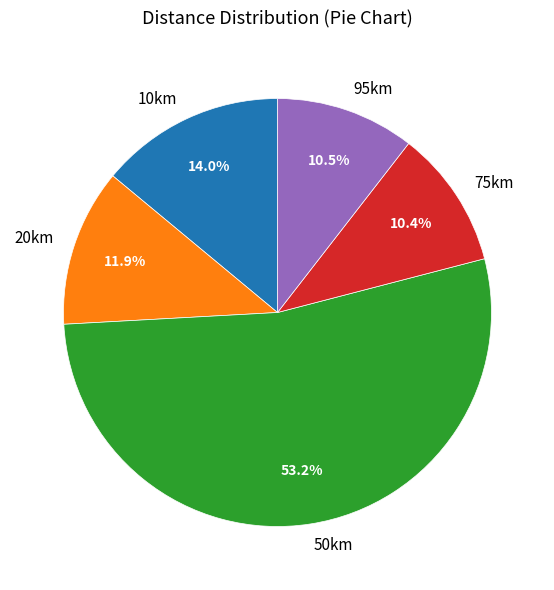

To the nearest percent, what portion does 10km represent?

14%